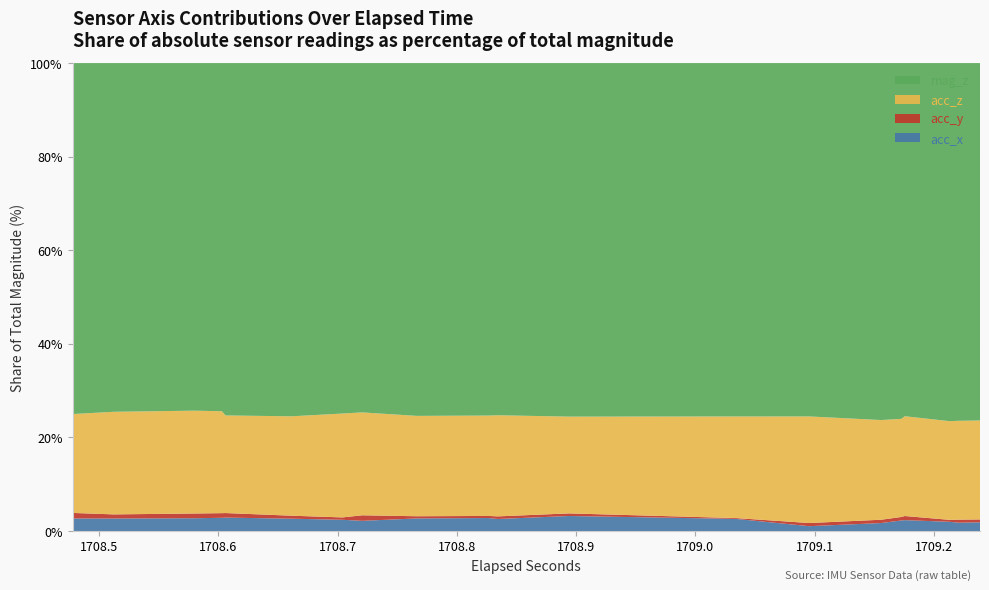

What is the highest value of the acc_x series?

3.2